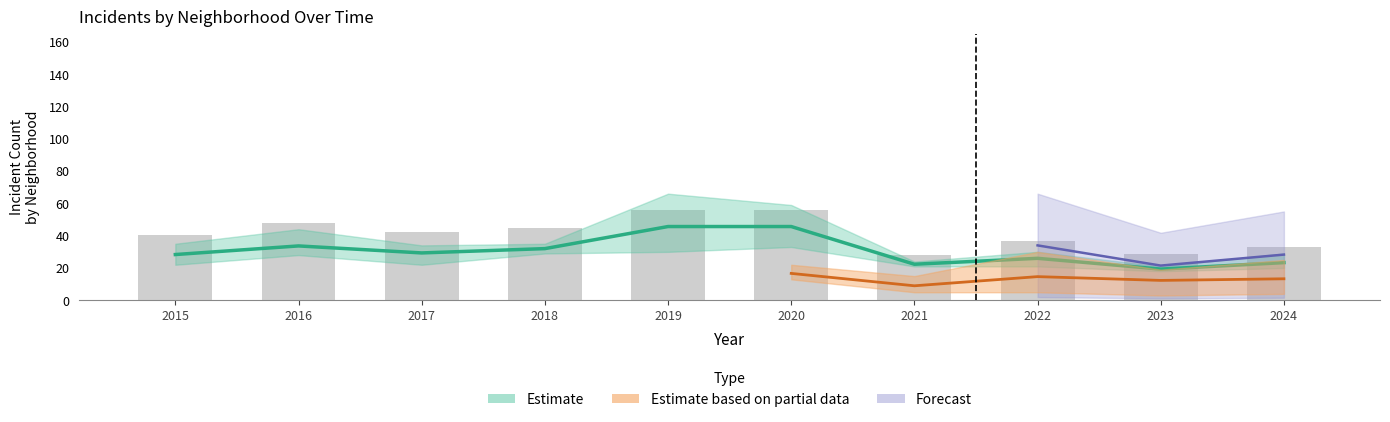

Which category has the lowest value in the Auburn Gresham series?

2023